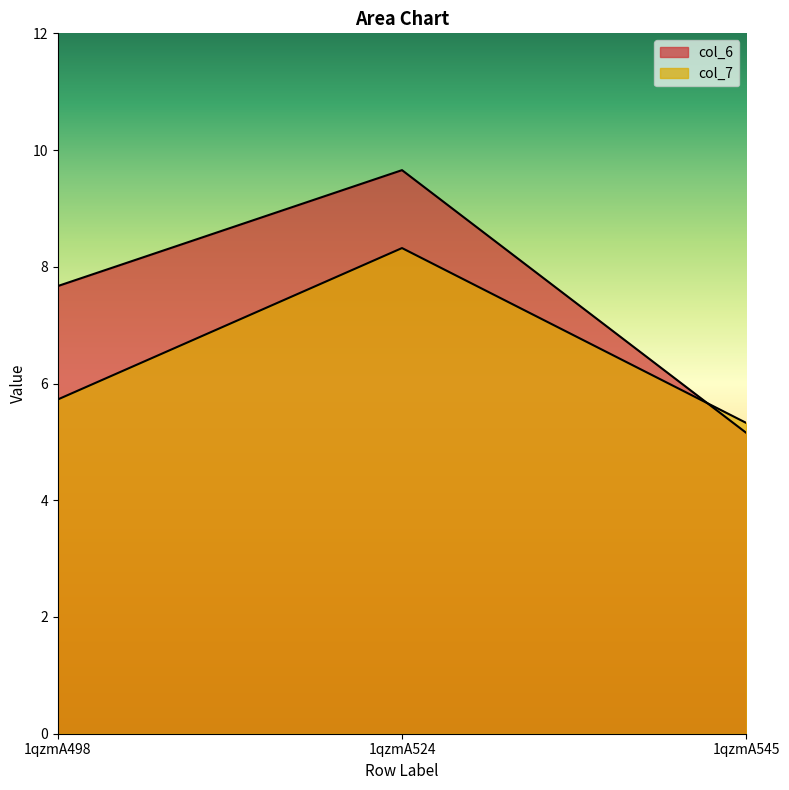

Which series changed the most between 1qzmA498 and 1qzmA524?

col_7